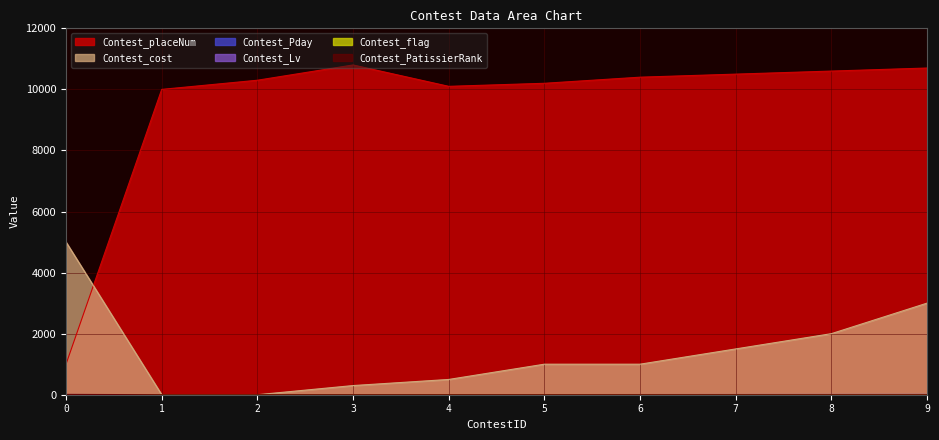

What is the difference between the maximum and minimum values in the Contest_flag series?

2